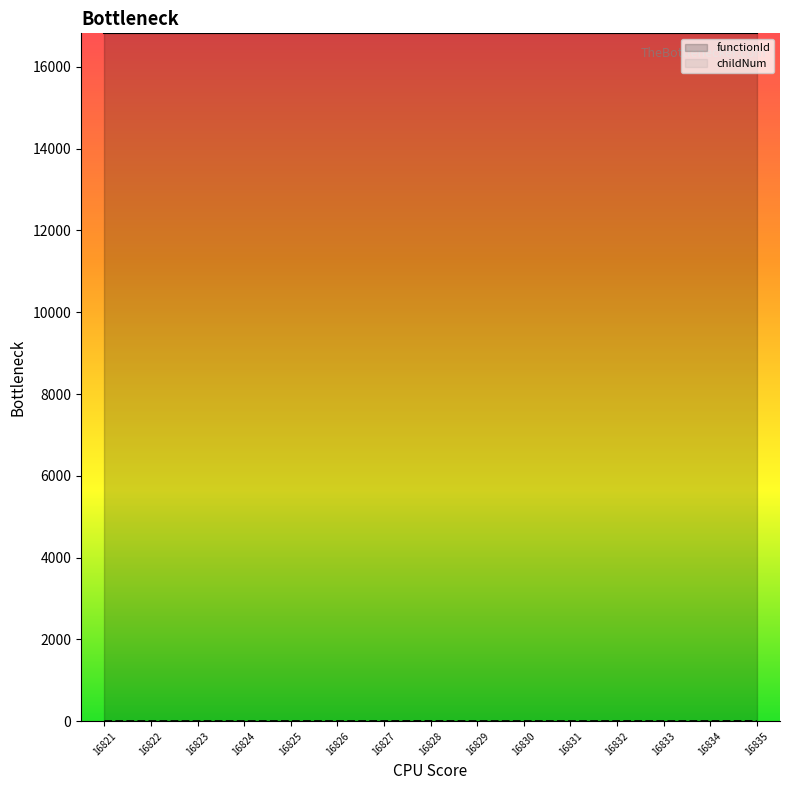

Where is the data nearest to the value 1?

16825